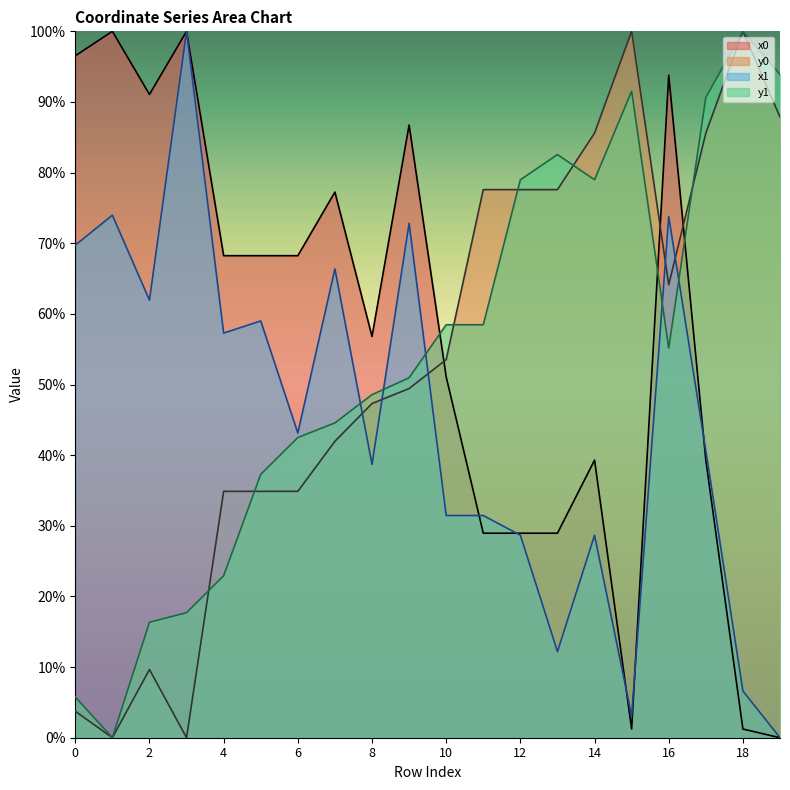

At which category is the sum across all series the highest?

16